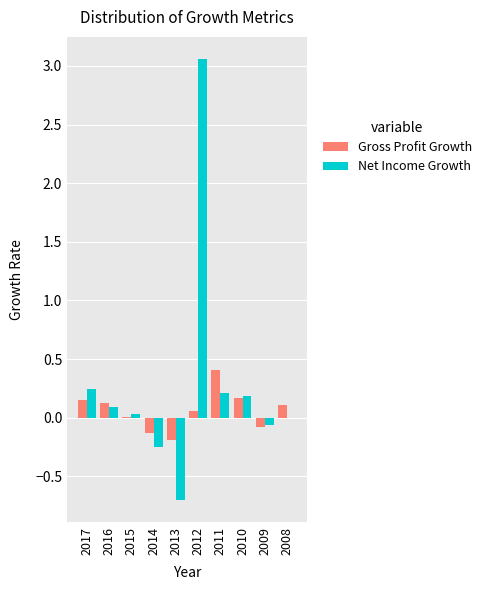

The Net Income Growth series shows 0.0 at 2015. True or false?

True